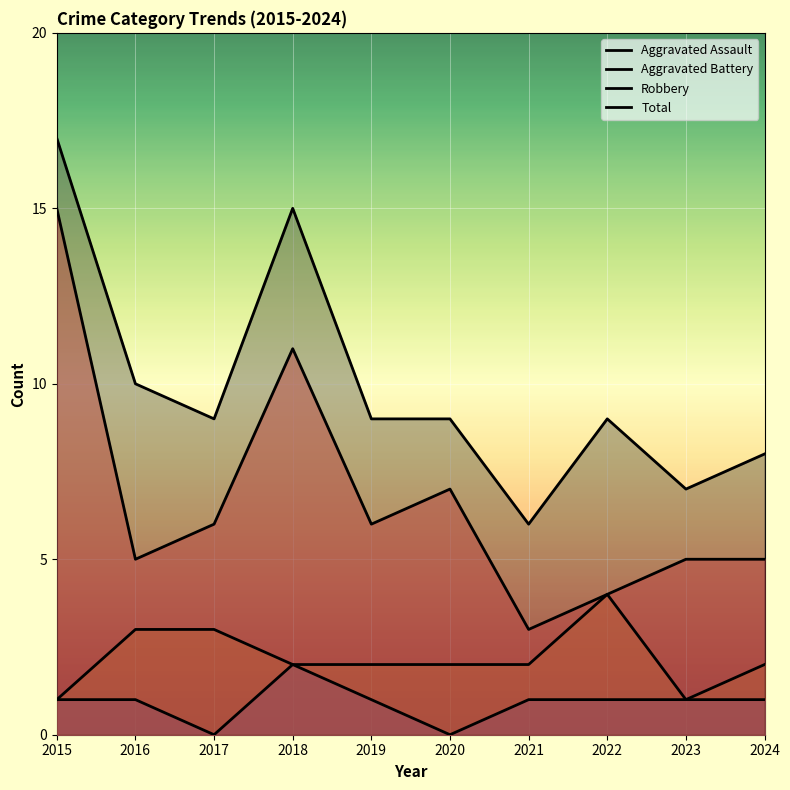

True or false: Aggravated Battery has more than 0 points higher than both neighbors.

True